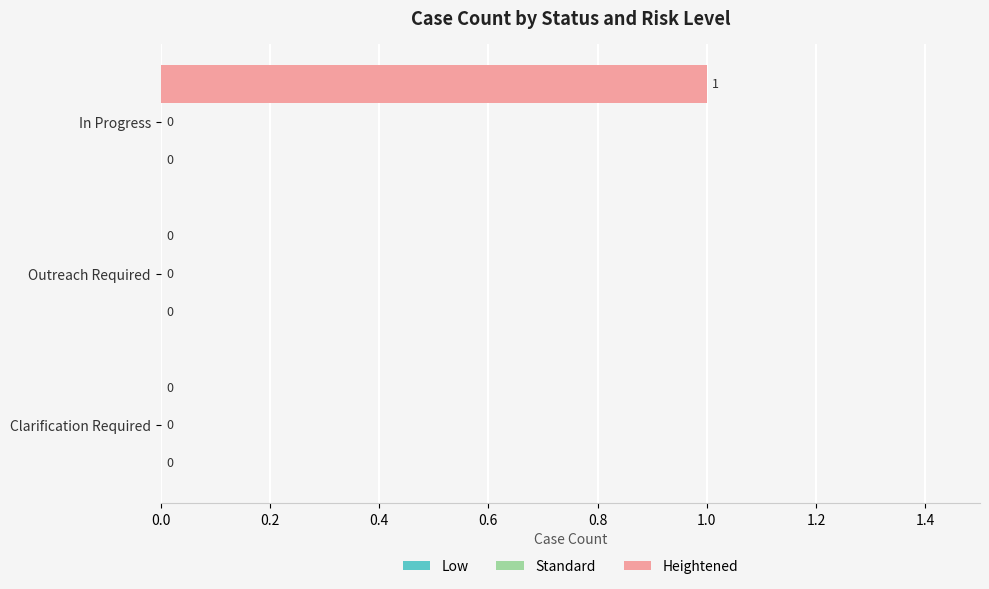

Are the bars horizontal?

Yes